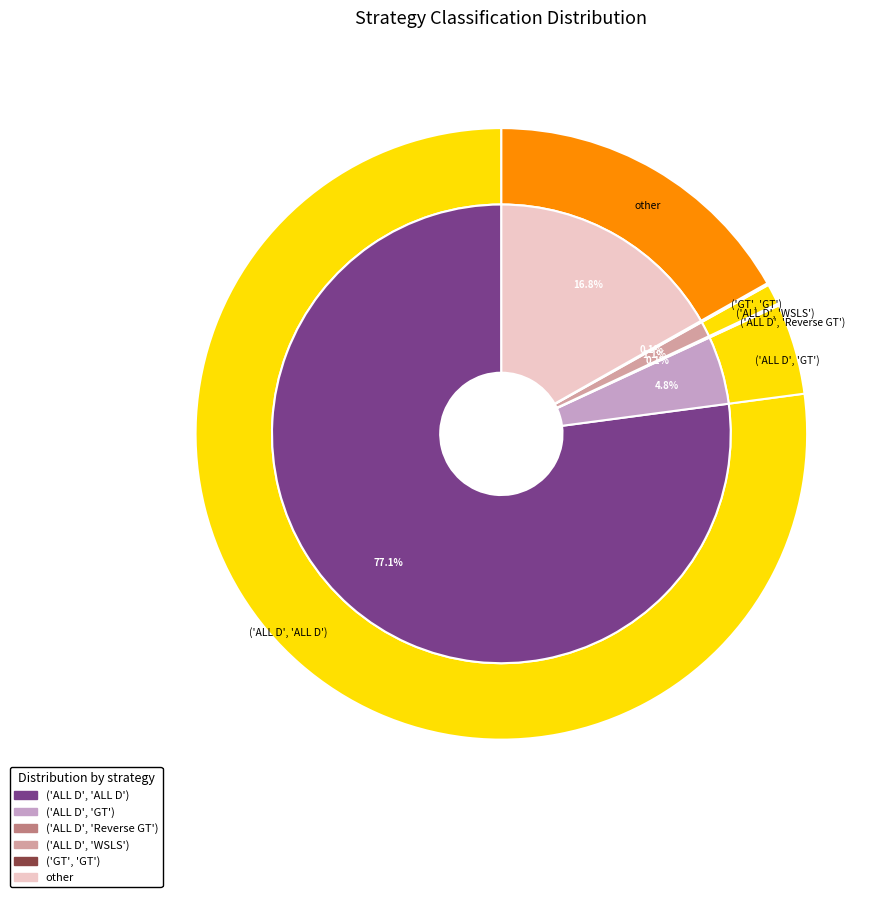

What is the largest slice in the pie chart?

('ALL D', 'ALL D')